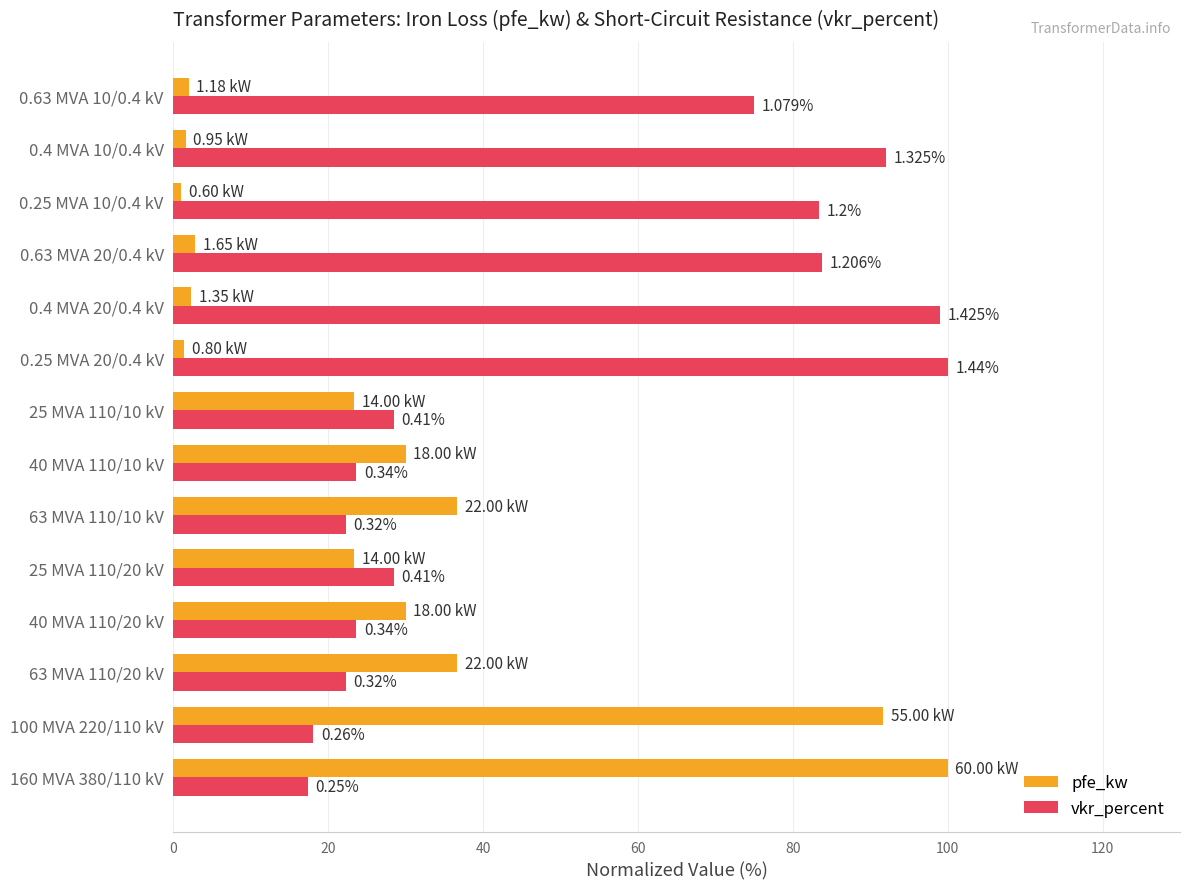

What are all the series names shown in the legend?

pfe_kw, vkr_percent